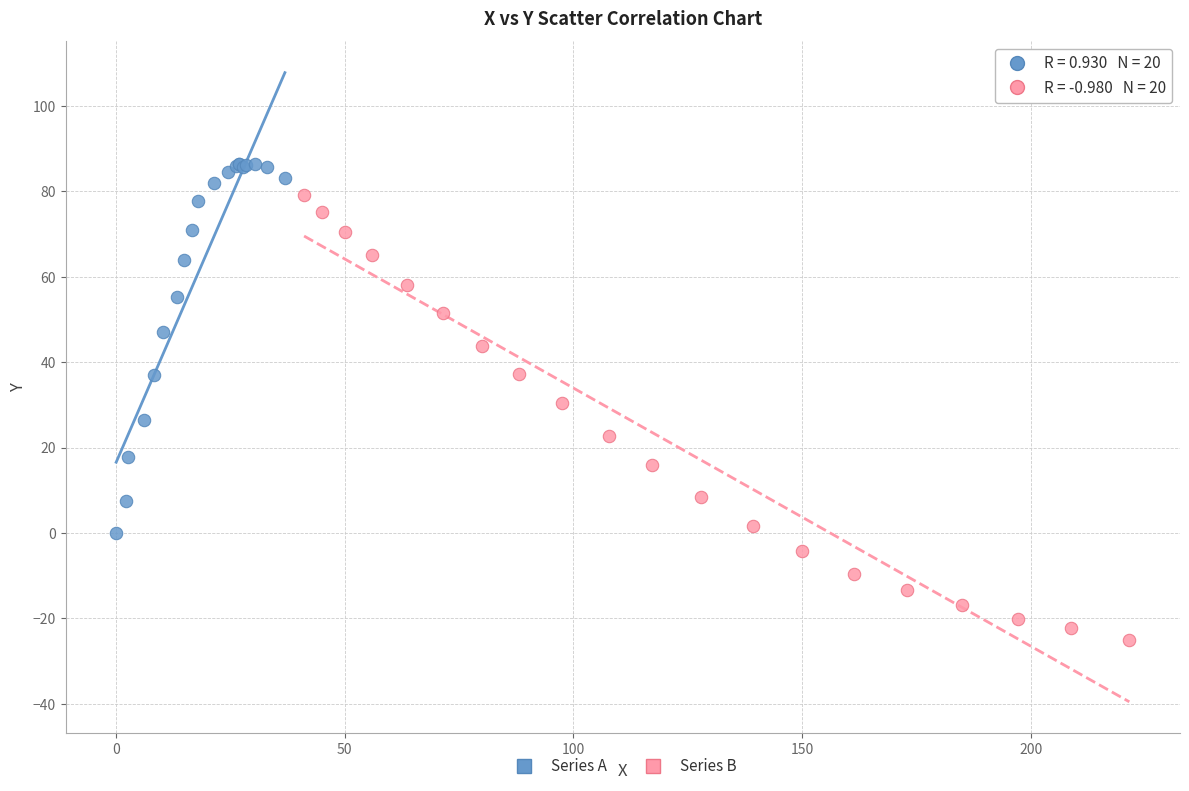

Which series has the largest Y range (max minus min)?

Series B